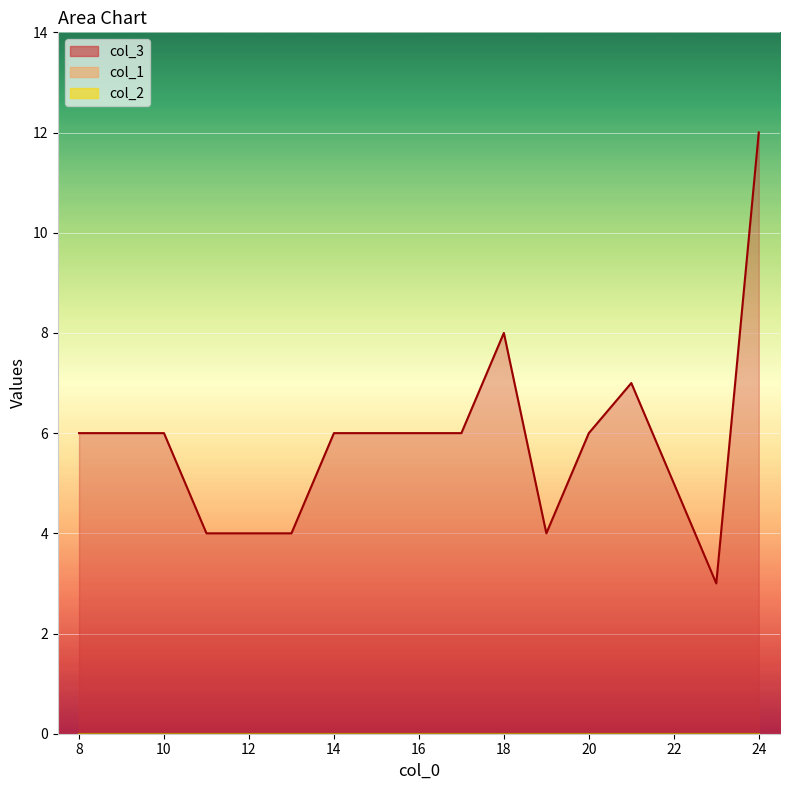

What is the total value across all series at 22?

5